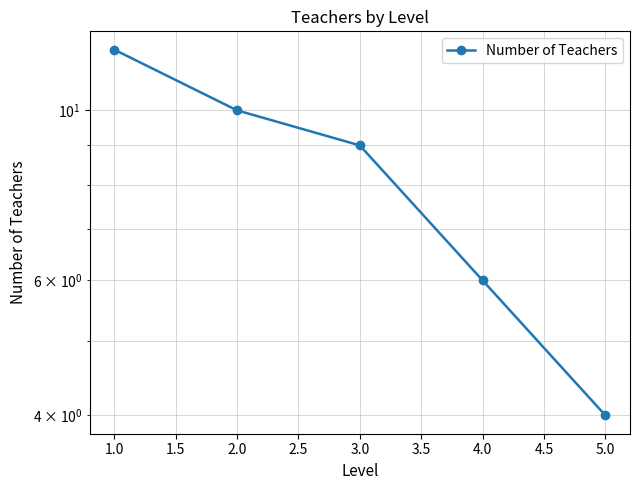

Reading left to right, list all the values displayed in this chart.

12	10	9	6	4